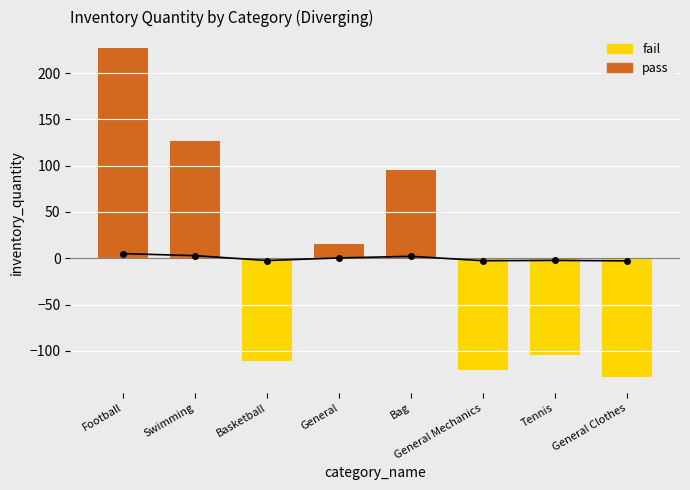

What is the label of the 2nd bar from the left?

Swimming